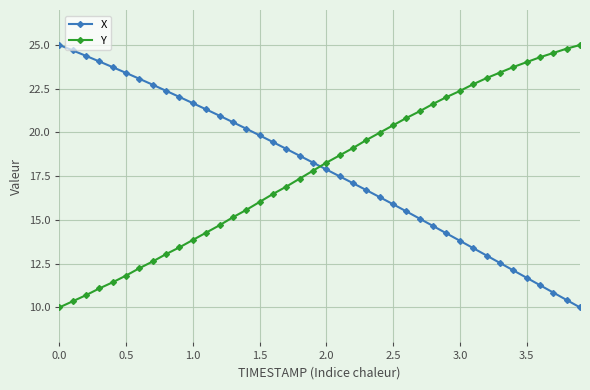

Reading right to left, transcribe all the data shown in this chart.

X: 10.0	10.4	10.8	11.3	11.7	12.1	12.5	13.0	13.4	13.8	14.2	14.7	15.1	15.5	15.9	16.3	16.7	17.1	17.5	17.9	18.3	18.7	19.1	19.5	19.8	20.2	20.6	21.0	21.3	21.7	22.0	22.4	22.7	23.1	23.4	23.7	24.1	24.4	24.7	25.0
Y: 25.0	24.8	24.5	24.3	24.0	23.7	23.4	23.1	22.8	22.4	22.0	21.6	21.2	20.8	20.4	20.0	19.6	19.1	18.7	18.3	17.8	17.4	16.9	16.5	16.0	15.6	15.2	14.7	14.3	13.9	13.4	13.0	12.6	12.2	11.8	11.4	11.1	10.7	10.4	10.0